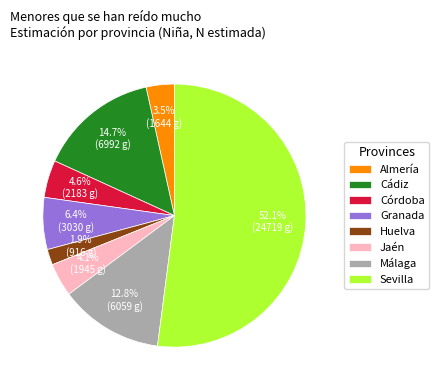

How much of the chart is everything except Córdoba?

95.4%